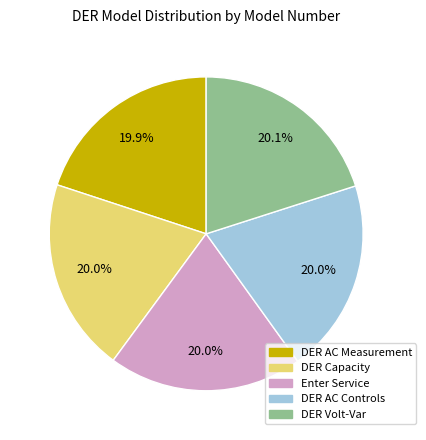

The DER Capacity slice represents 27% of the pie. True or false?

False